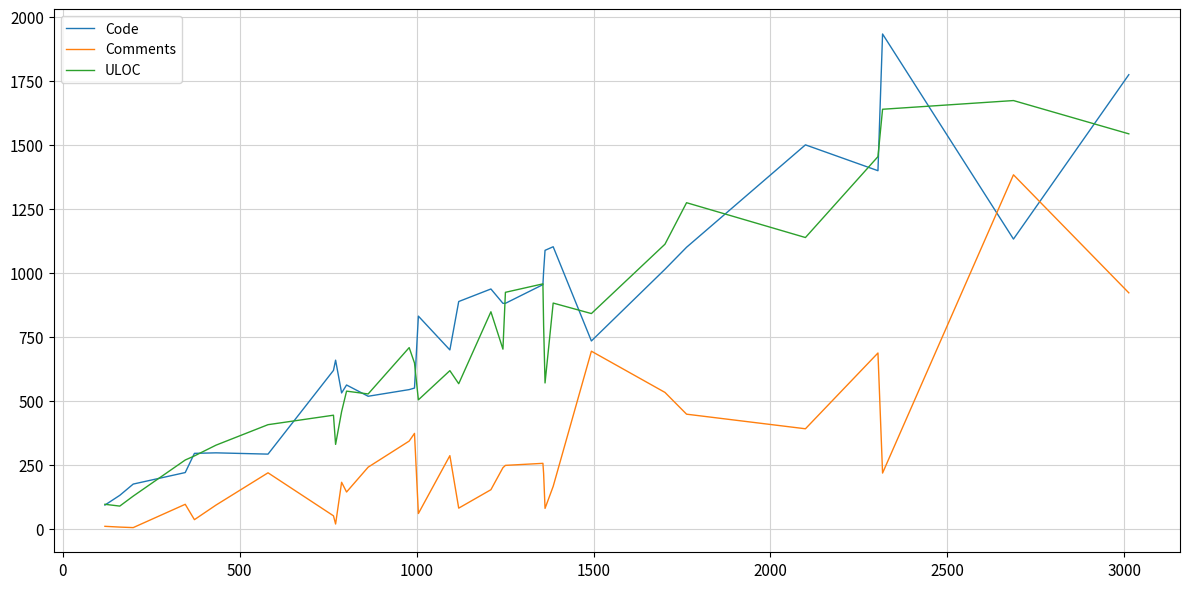

Which series has the largest total across all categories?

Code